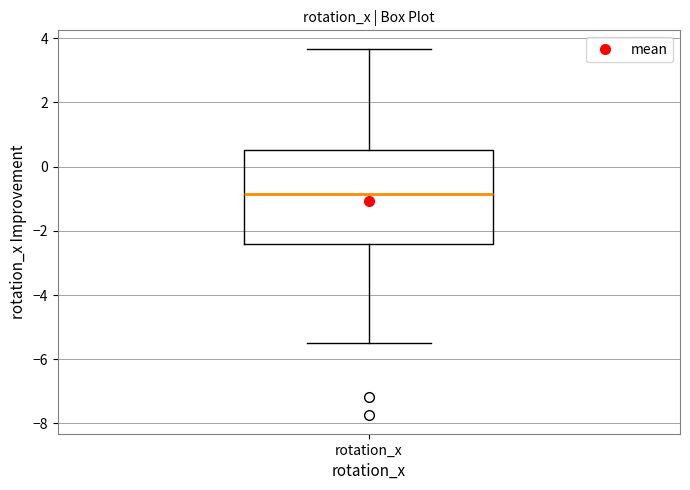

Read this box plot against the y-axis: the position of the median line, the range covered by the box, and the ends of both whiskers. The values are not printed on the chart, so give them approximately, as read against the axis.

median -0.8, box -2.4 to 0.6, whiskers -5.4 to 3.6